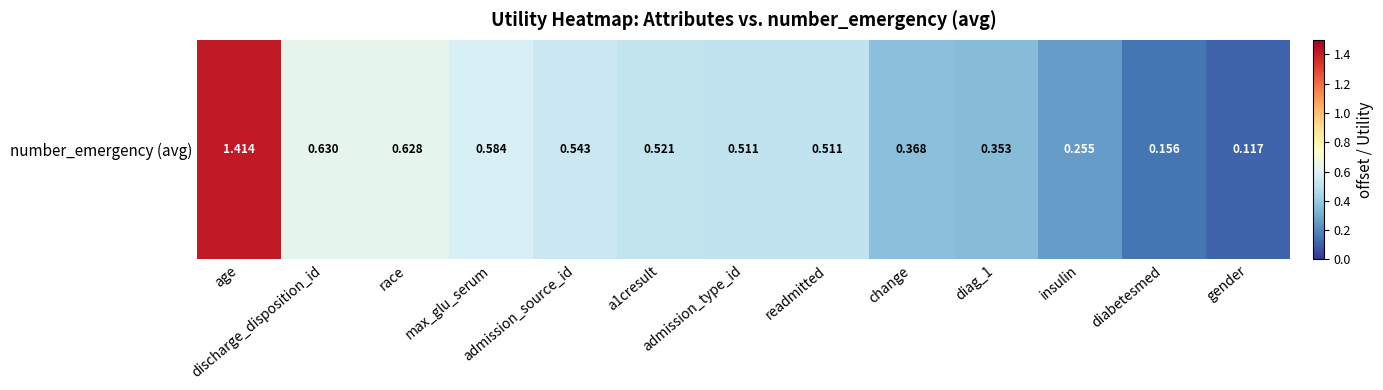

At which category does the chart reach its peak across all series?

age